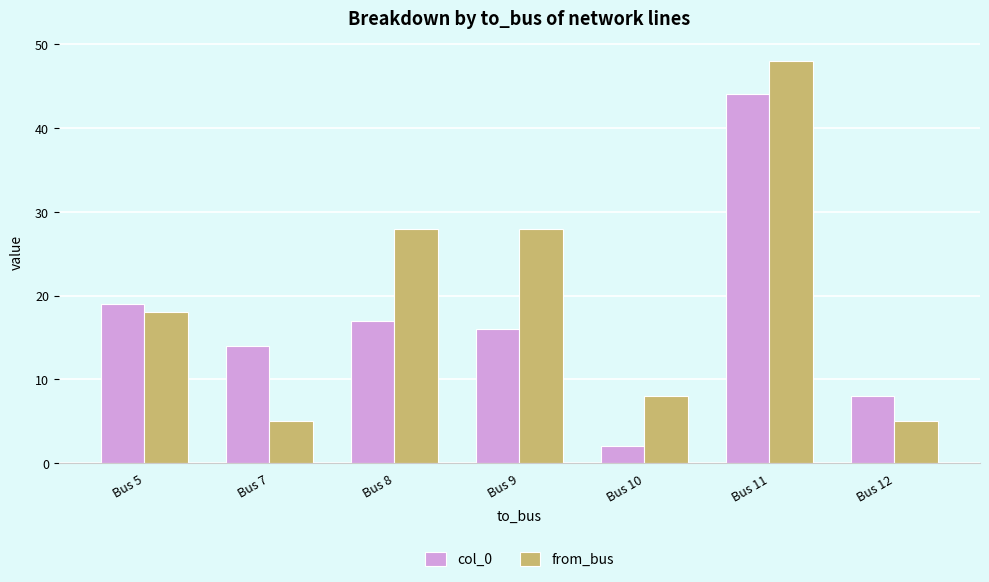

List the series in order of their overall mean, lowest first.

col_0, from_bus